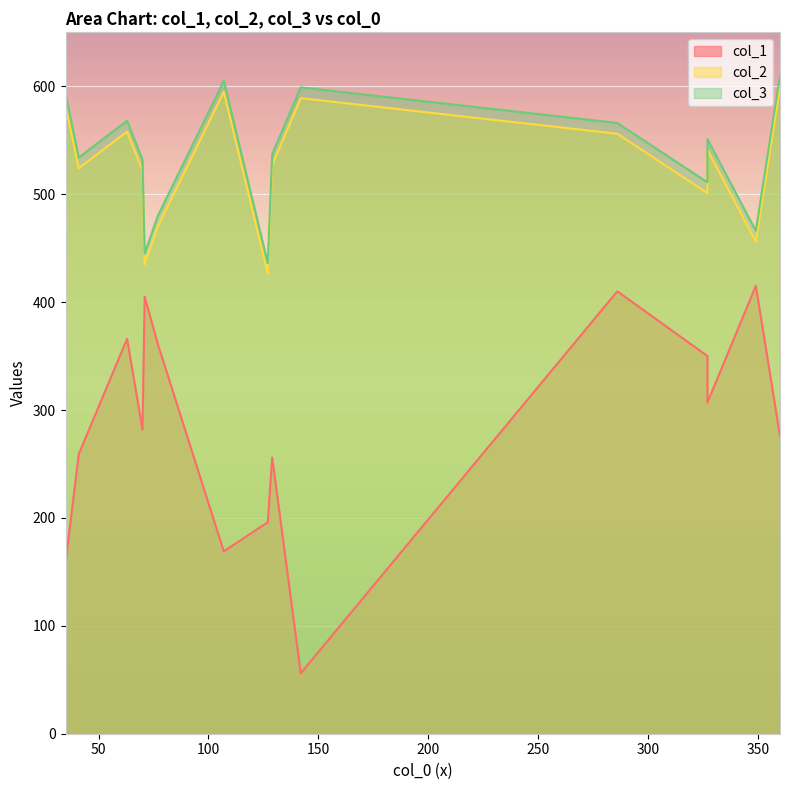

True or false: col_3 has a value of 466 at 14.

True